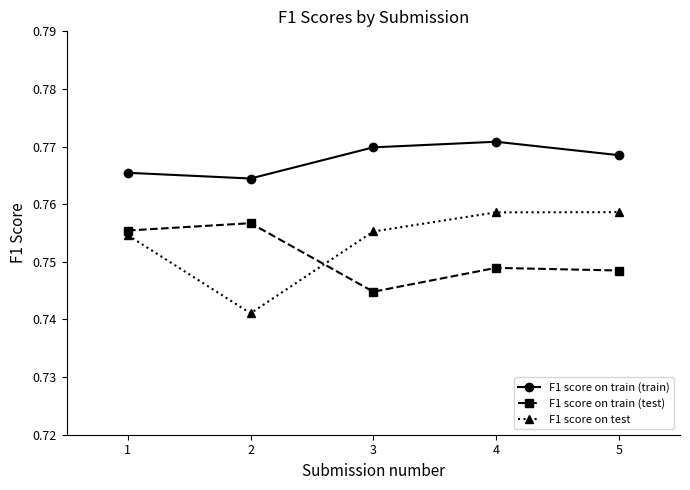

In F1 score on test, how many points are lower than both neighbors (excluding endpoints)?

1